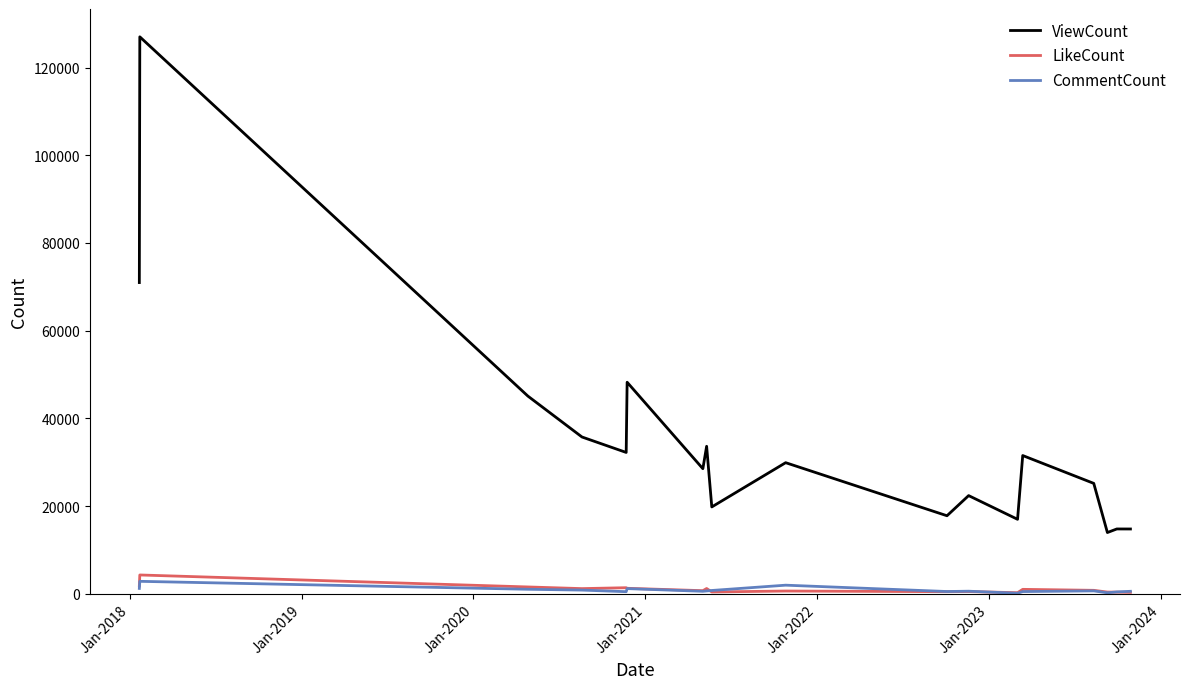

Which series has the largest range (max minus min)?

ViewCount